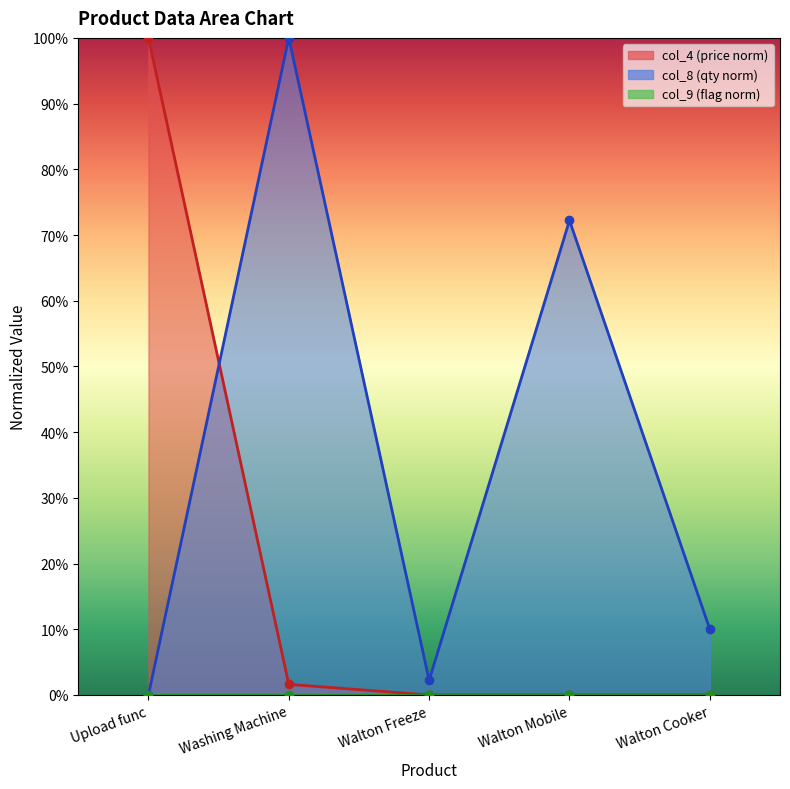

Where is the first local maximum for col_8?

Washing Machine